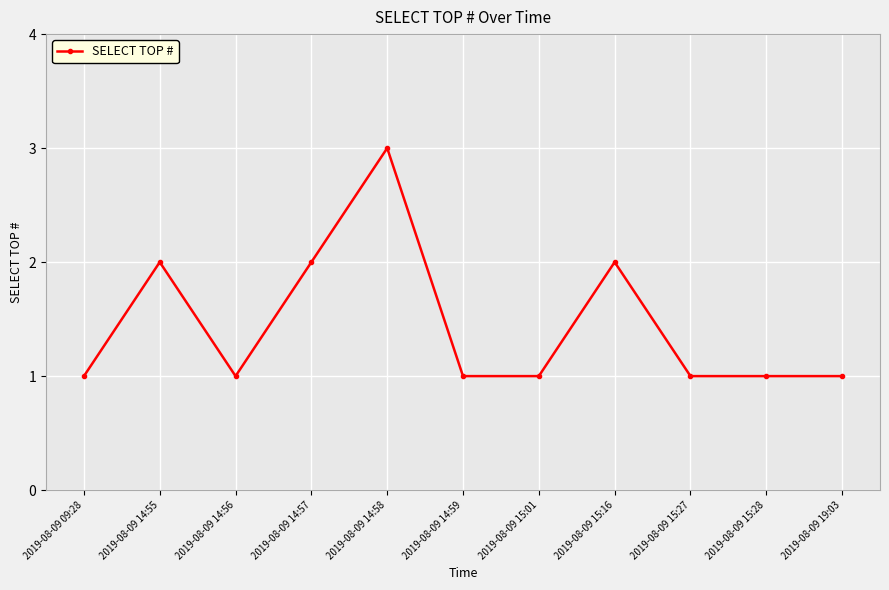

Is it true that the value at 2019-08-09 15:01 is 1?

True